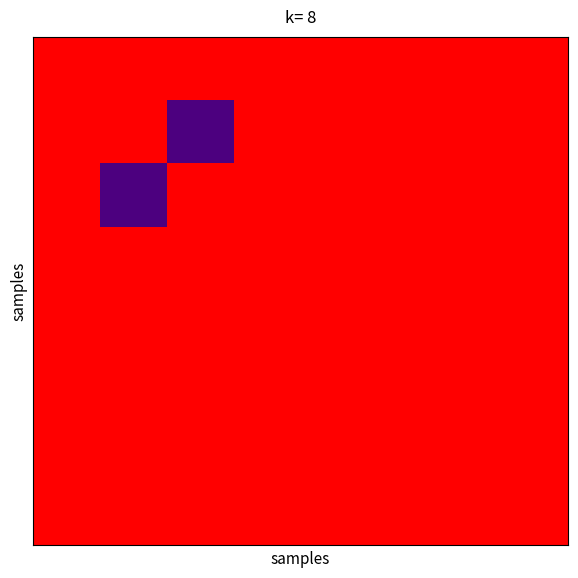

Count the number of data series in this chart.

8